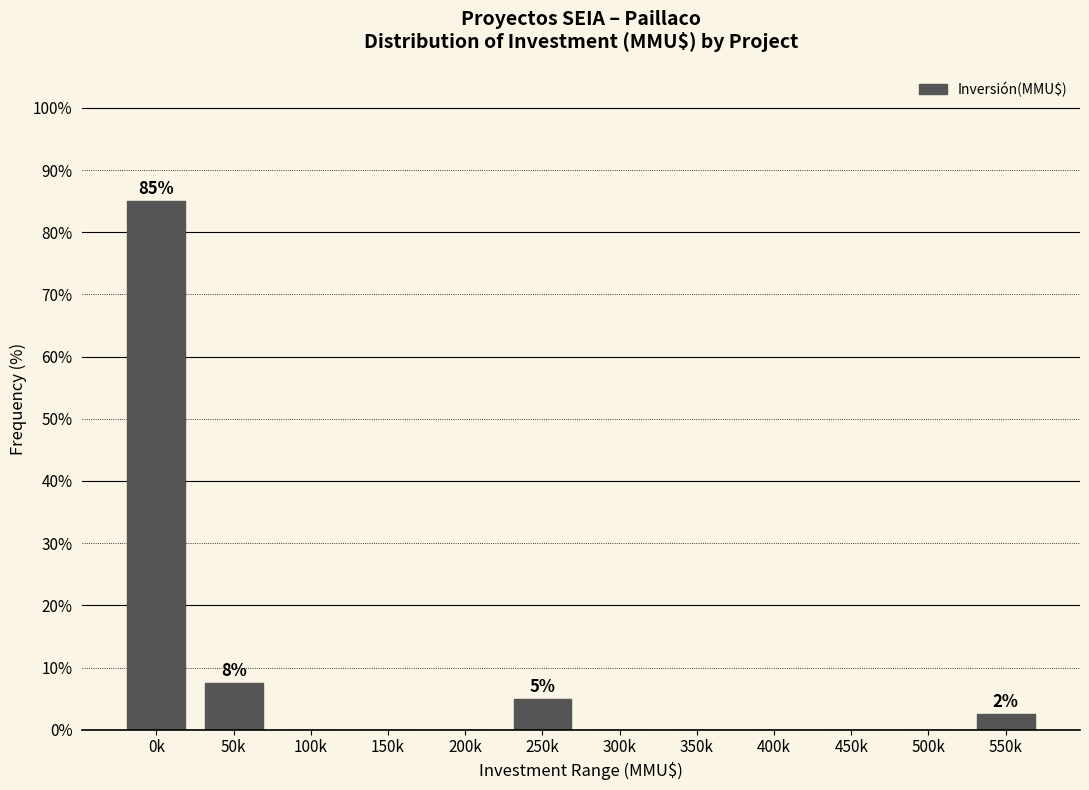

Reading left to right, extract all data points from this chart.

0k=85.0	50k=7.5	100k=0.0	150k=0.0	200k=0.0	250k=5.0	300k=0.0	350k=0.0	400k=0.0	450k=0.0	500k=0.0	550k=2.5